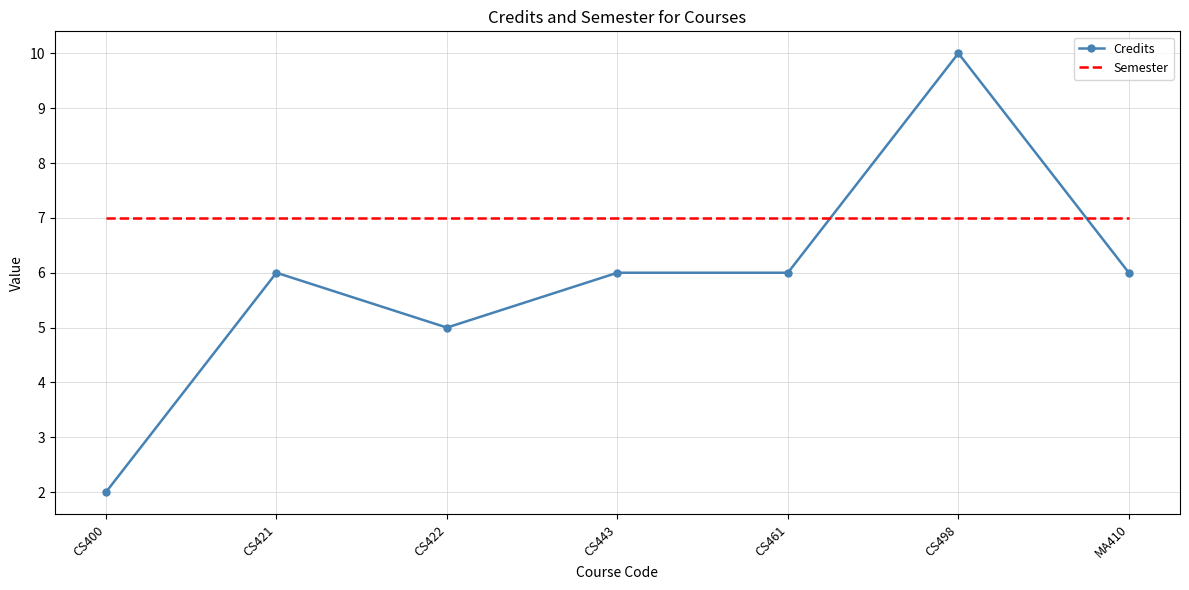

True or false: Credits has more than 0 points higher than both neighbors.

True